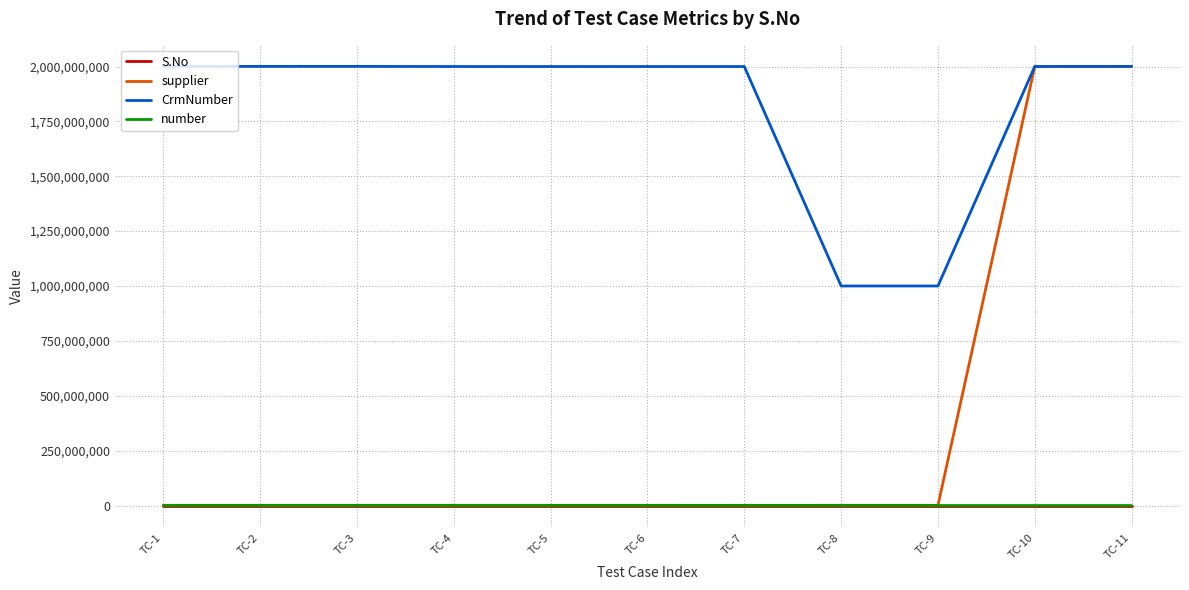

True or false: CrmNumber and S.No intersect in this chart.

False